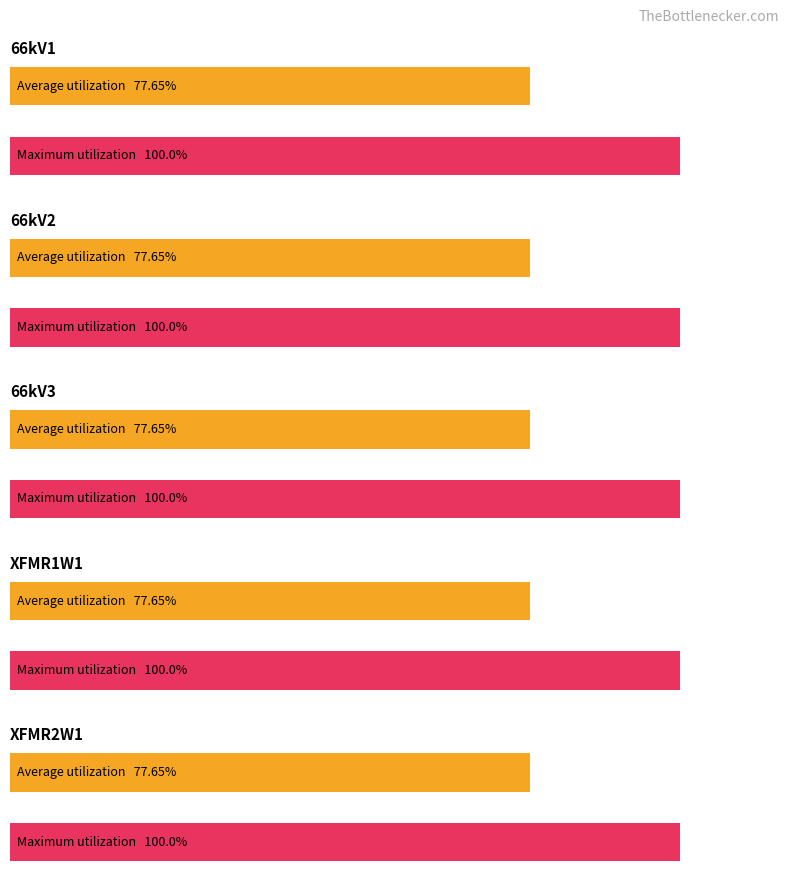

How many values in the smpCnt1_sv1 series are below 208?

10